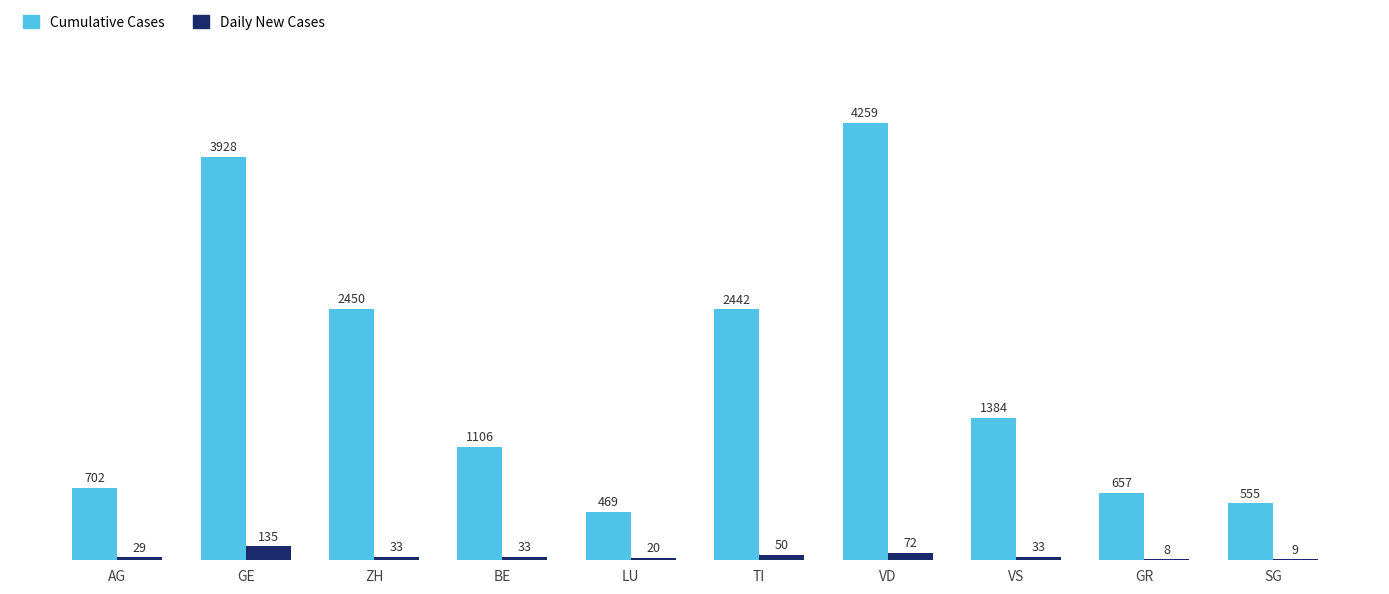

True or false: Cumulative Cases has a value of 1007 at VD.

False